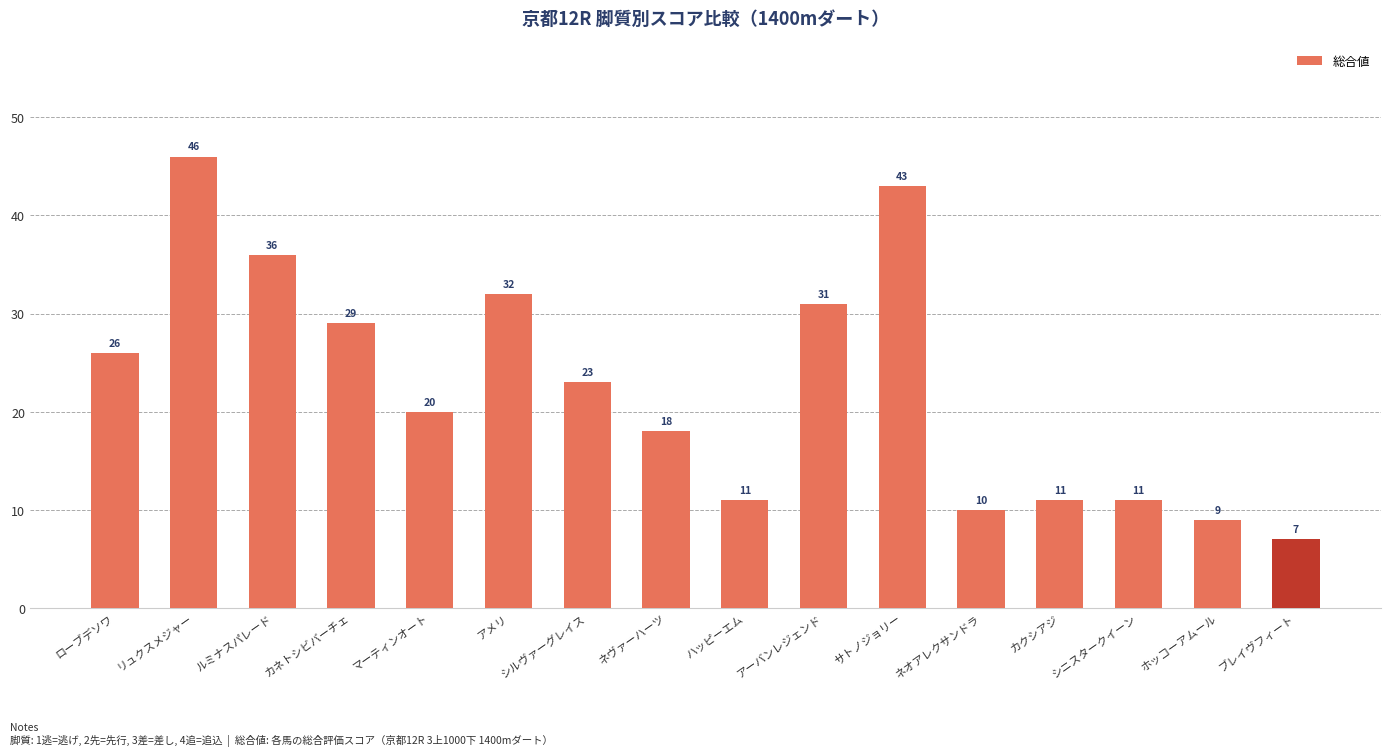

Between ホッコーアムール and カネトシビバーチェ, which is larger?

カネトシビバーチェ